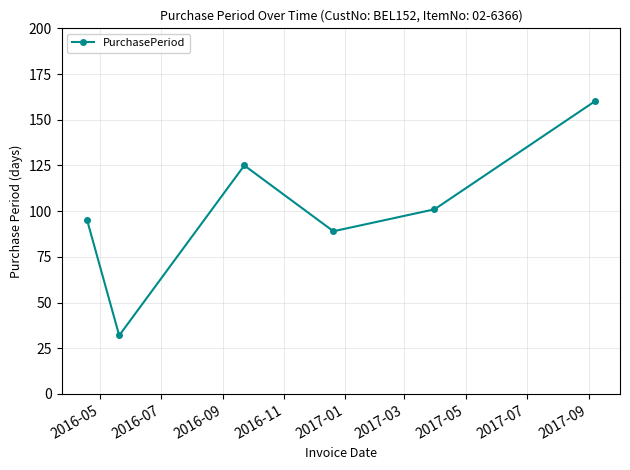

Reading left to right, what are all the values shown in this chart?

95	32	125	89	101	160